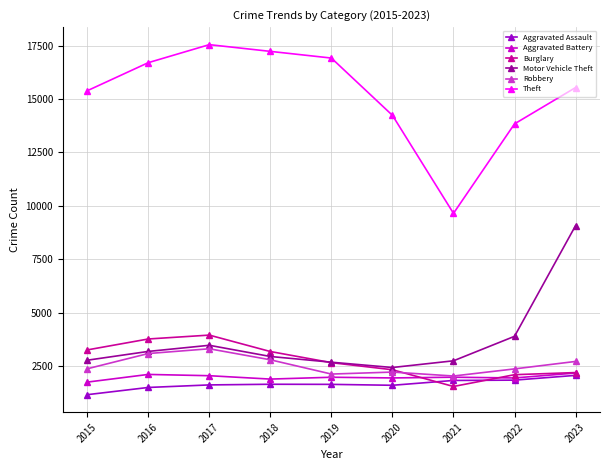

What is the approximate value of Theft at 2015?

15389